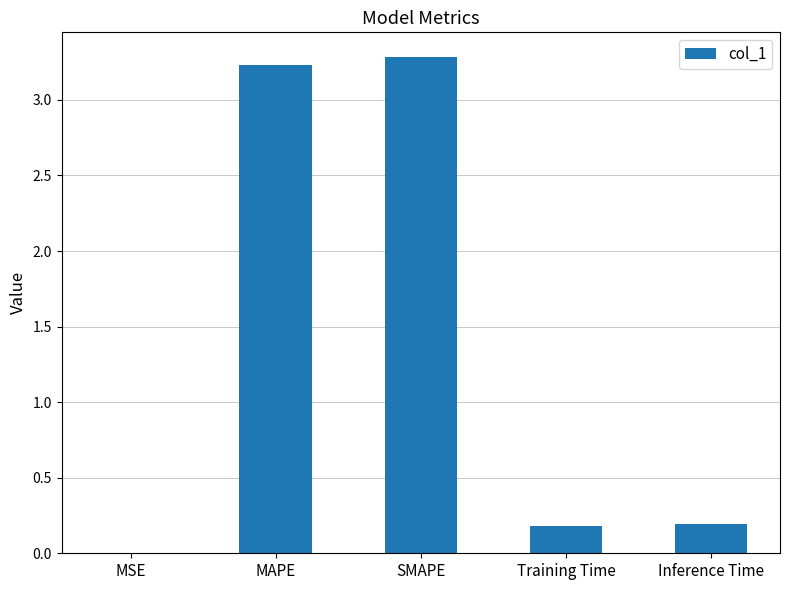

Which has a higher value, Inference Time or SMAPE?

SMAPE